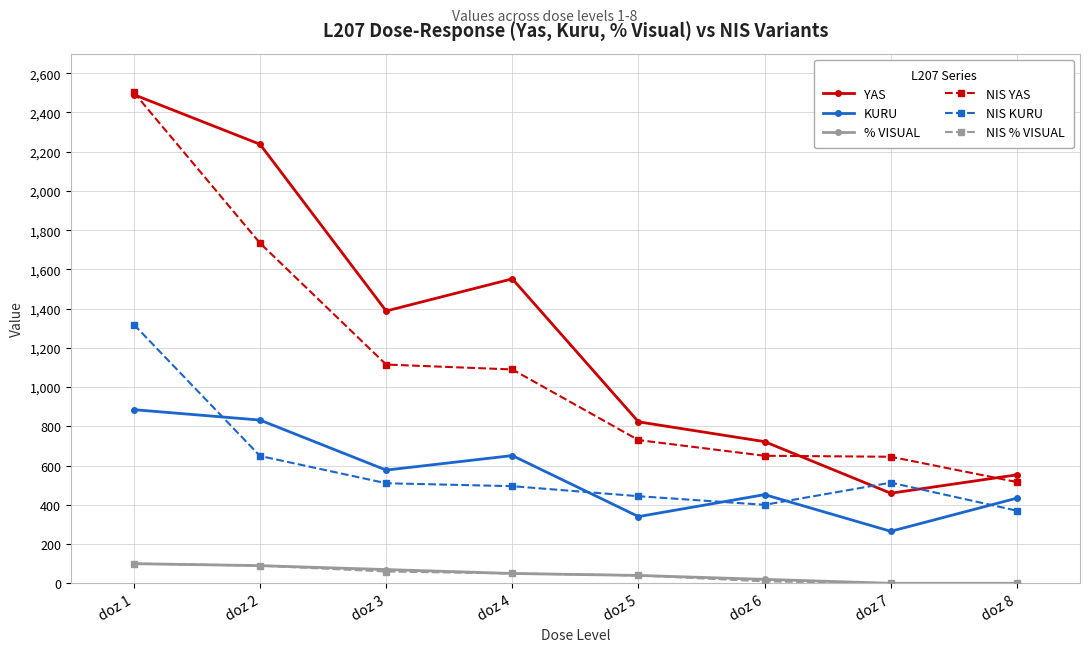

True or false: NIS KURU and NIS YAS intersect in this chart.

False